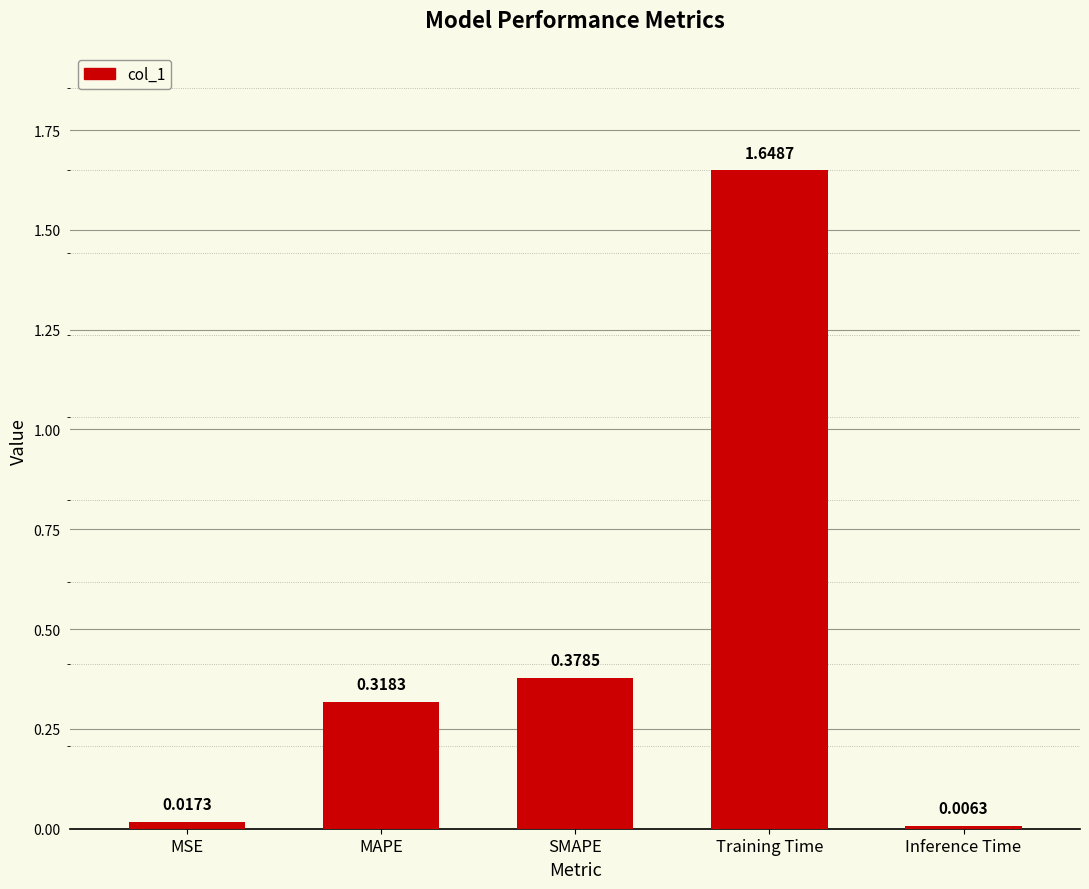

What position from the left is MAPE?

2